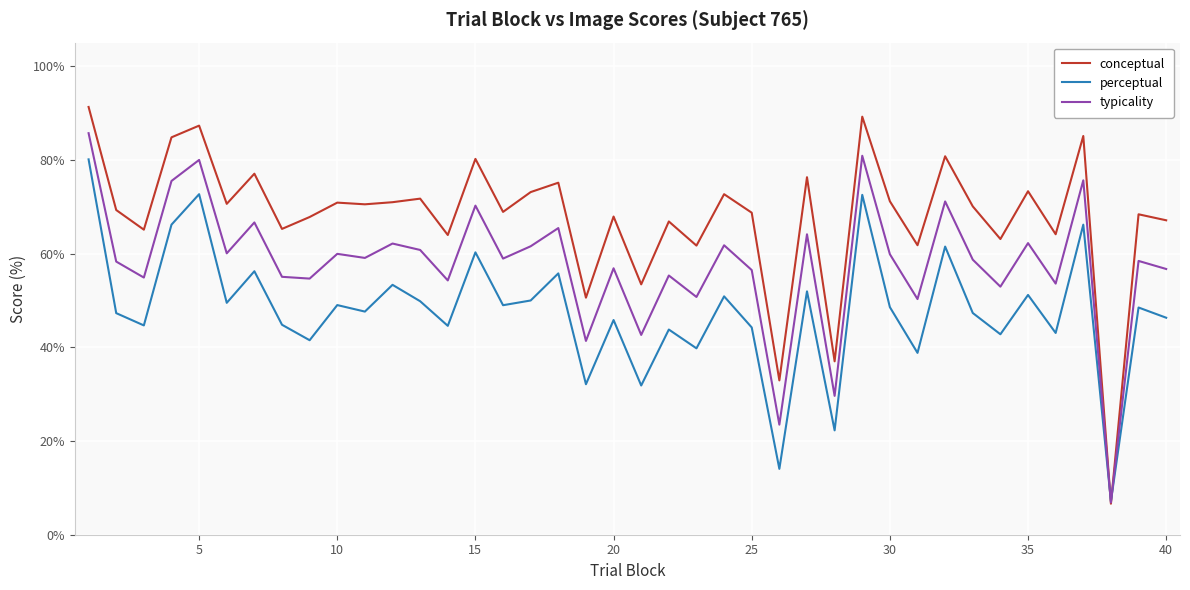

Rank the series by their maximum value, from lowest to highest.

perceptual, typicality, conceptual